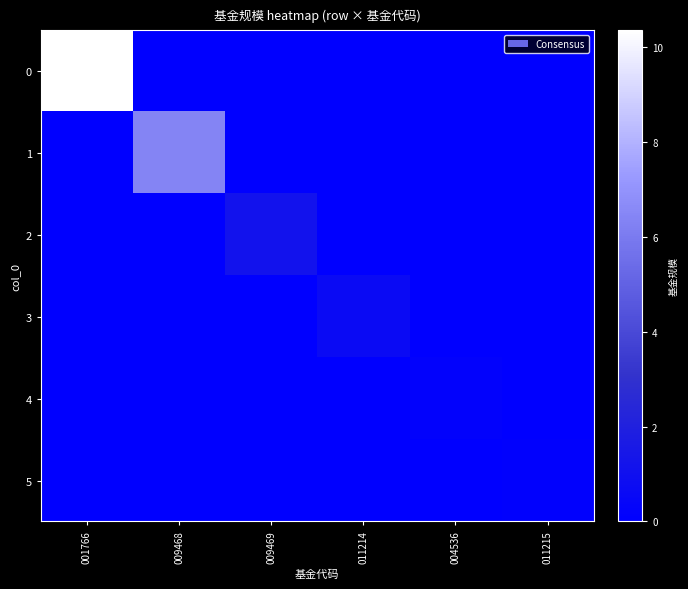

List the series in order of their peak value, highest first.

0, 1, 2, 3, 4, 5